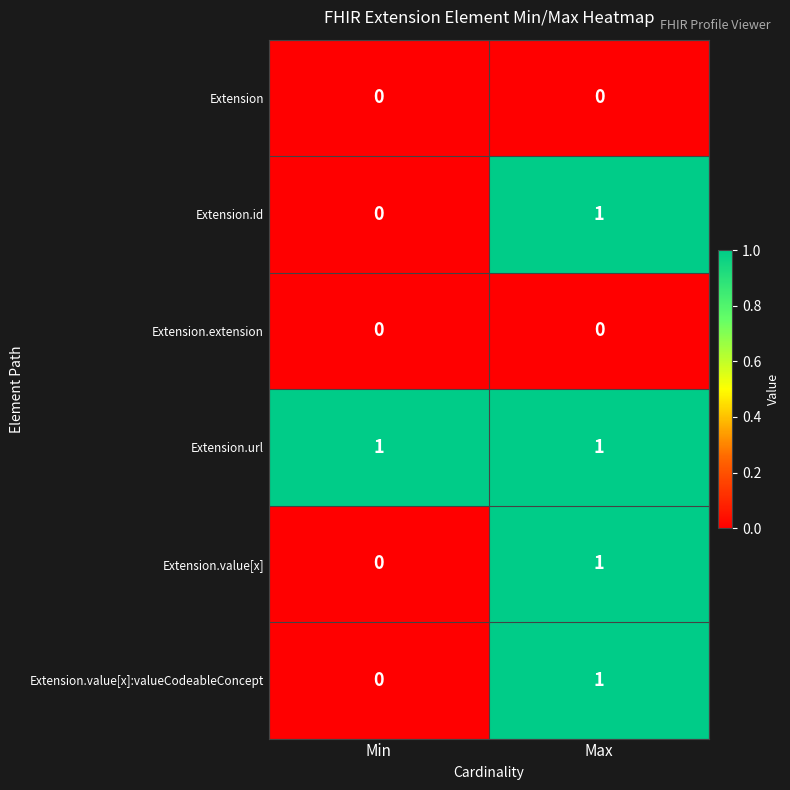

What is the total value across all series at Max?

4